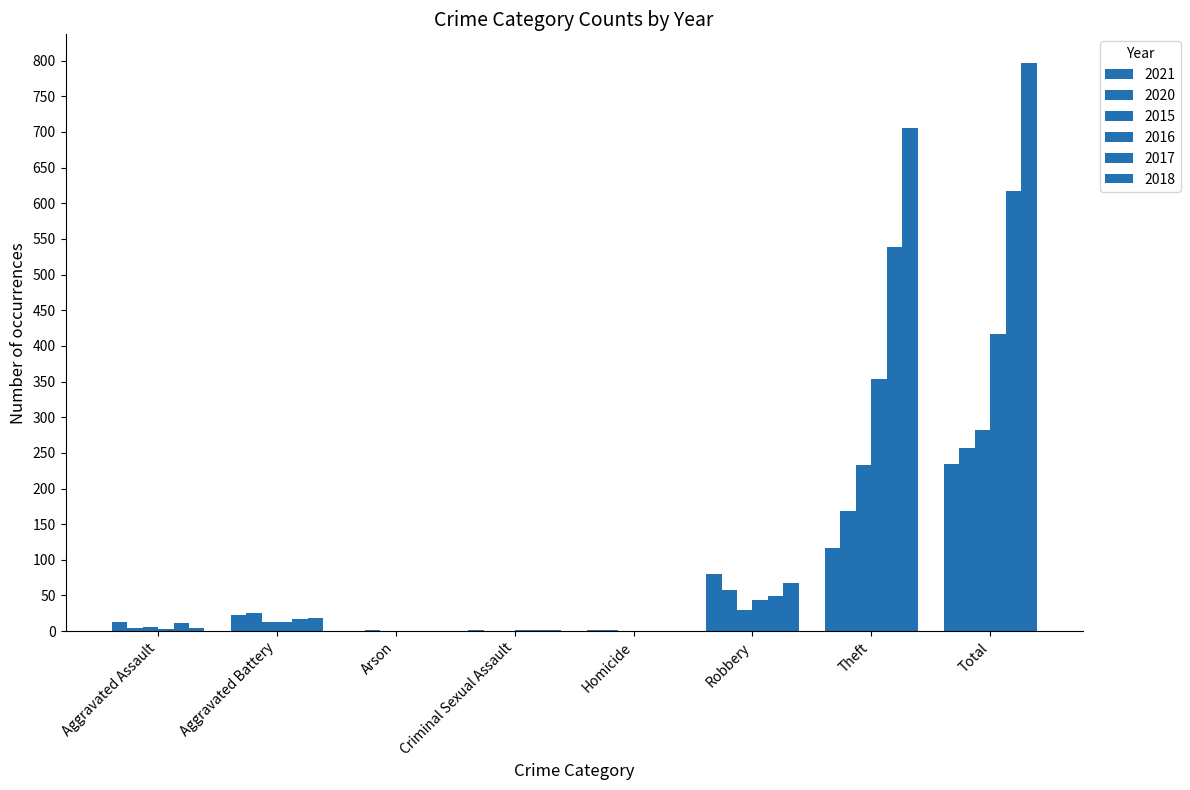

How many categories are shown in the chart?

8